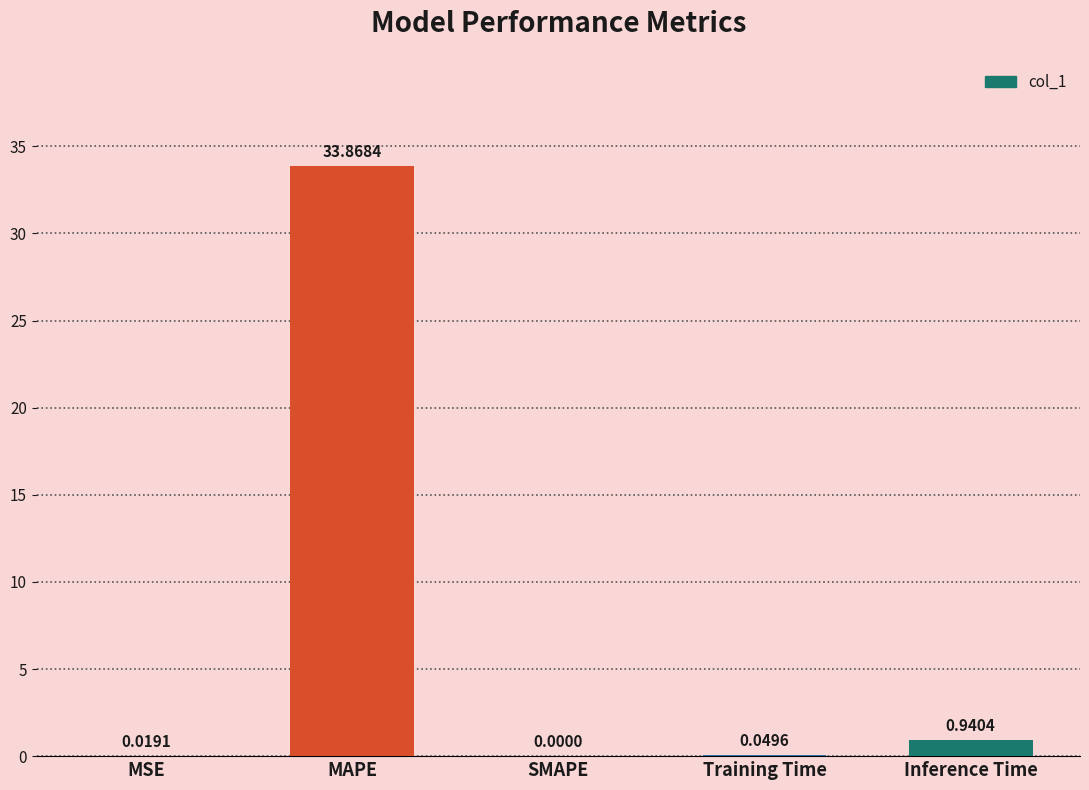

Which label corresponds to the largest value in the chart?

MAPE